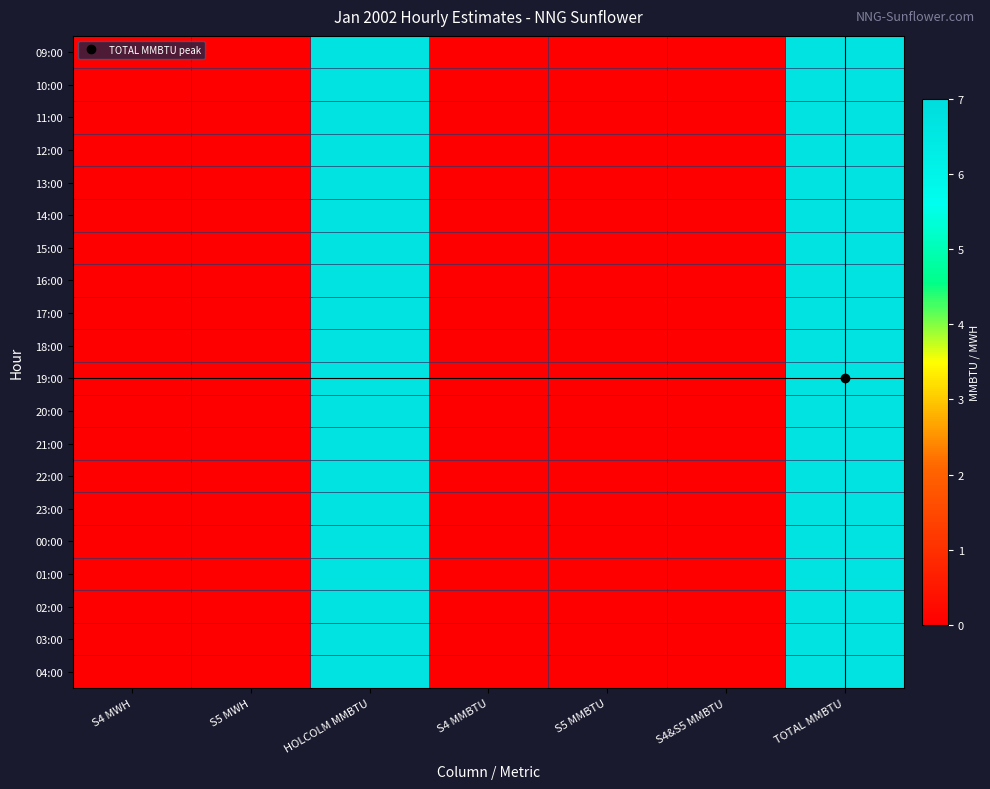

At which category is the sum across all series the highest?

HOLCOLM MMBTU